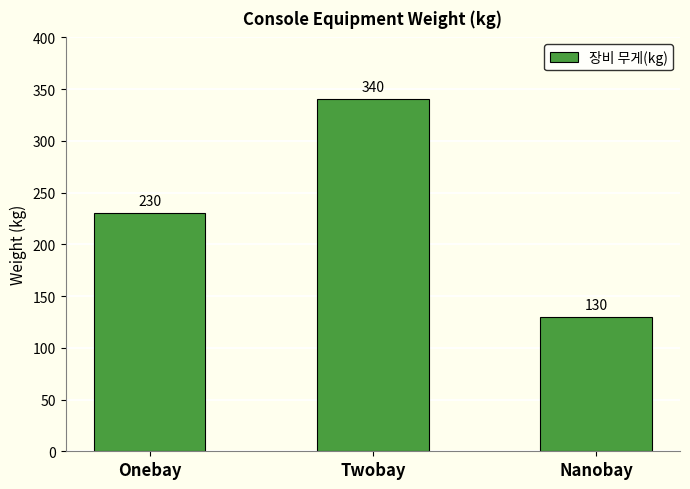

Is it true that the value at Twobay is 76?

False